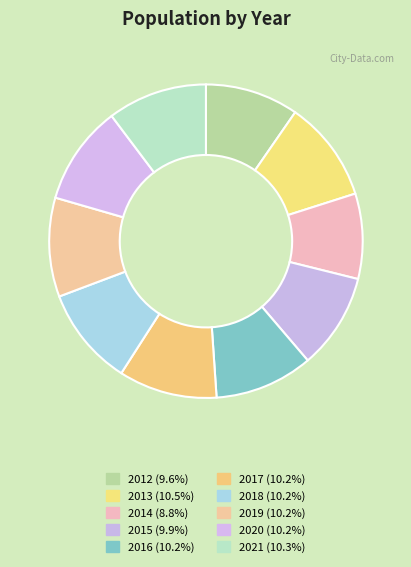

Which category has the smallest portion of the pie?

2014